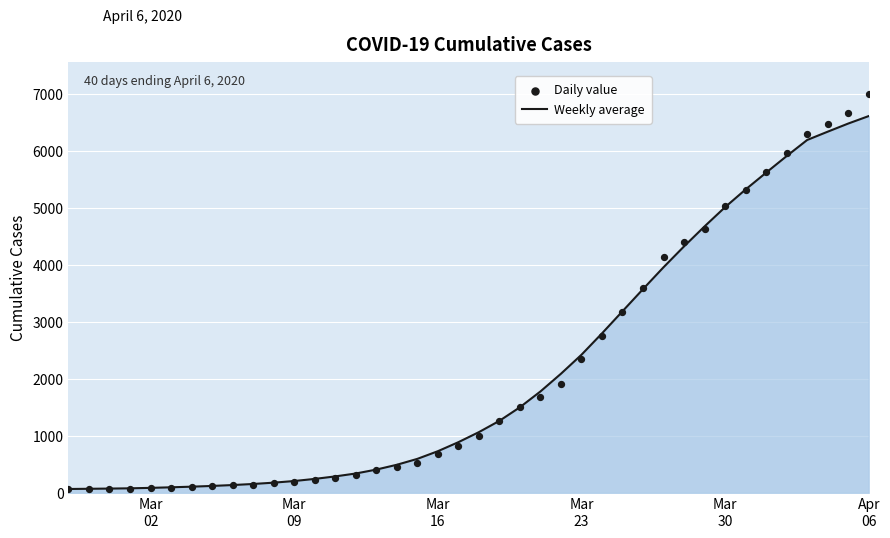

Which series has the largest total across all categories?

Daily value